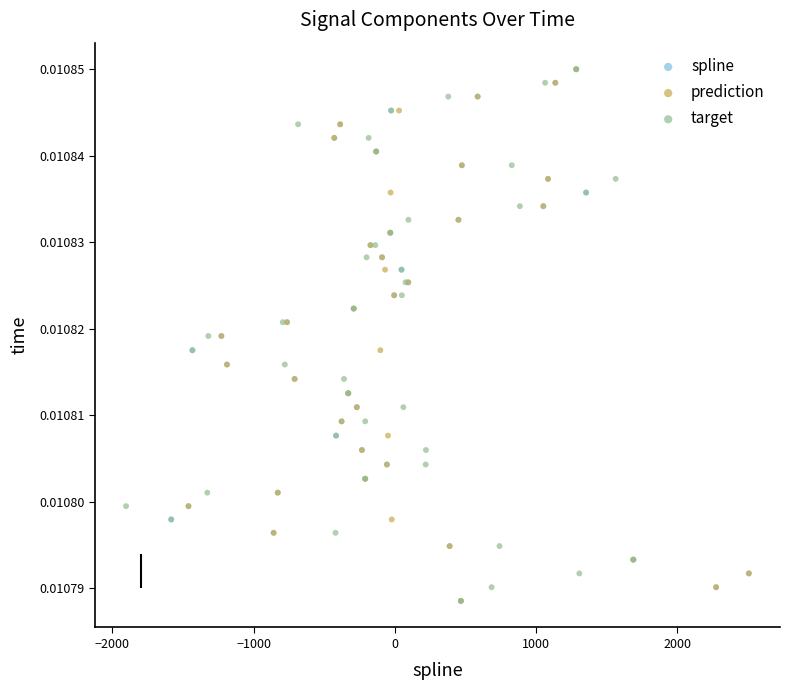

What are all the series names shown in the legend?

spline, prediction, target